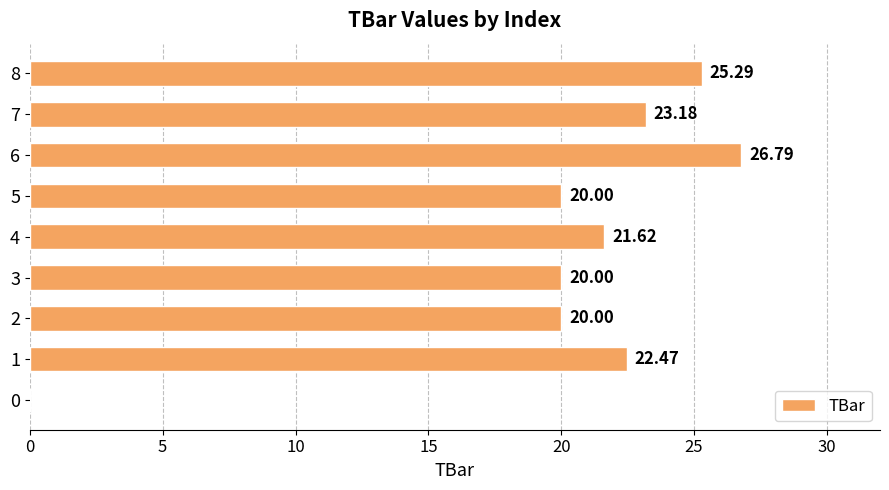

What is the ratio of the value at 3 to the value at 2?

1.0